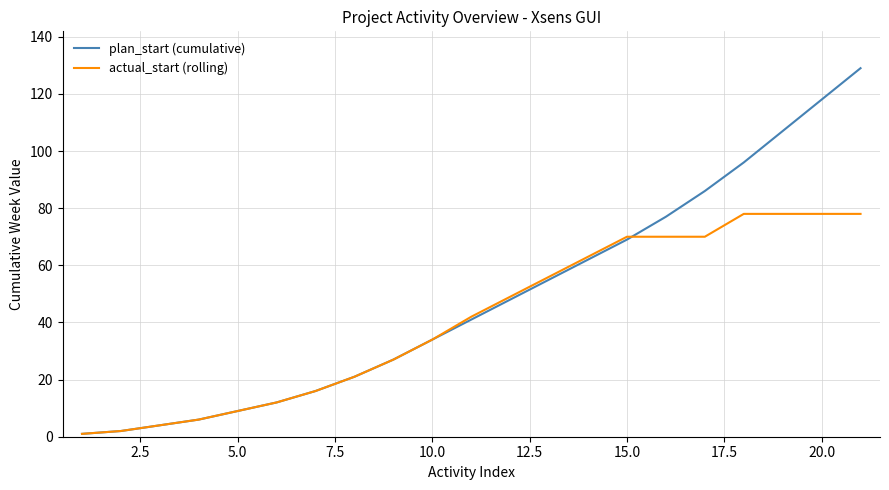

List the series in order of their peak value, highest first.

plan_start (cumulative), actual_start (rolling)